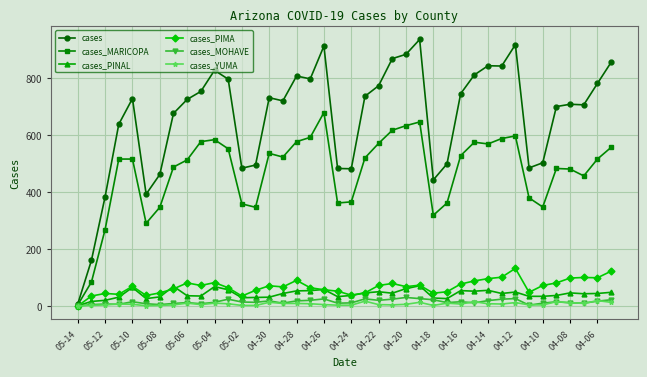

Which series has the largest total across all categories?

cases